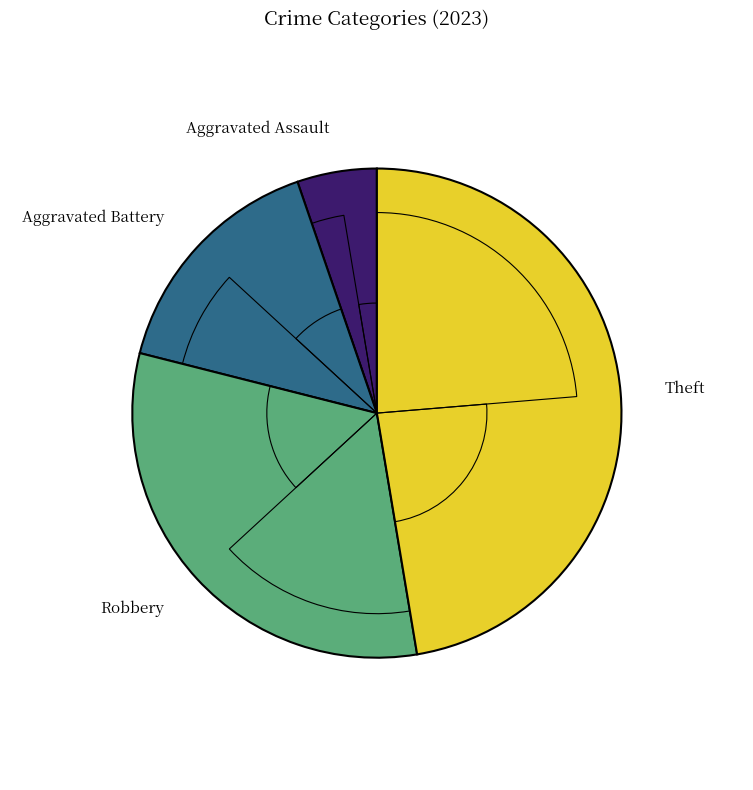

Do Aggravated Assault and Theft together represent more than half of the pie?

Yes